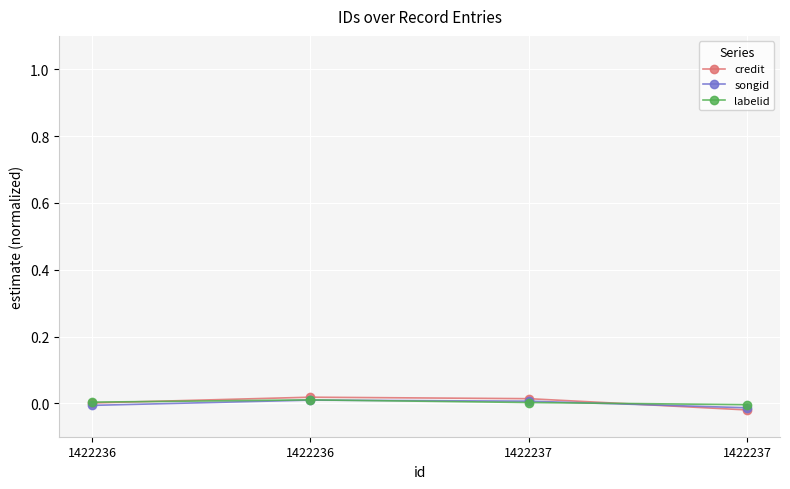

After their last crossing, which series has the higher values: songid or credit?

songid